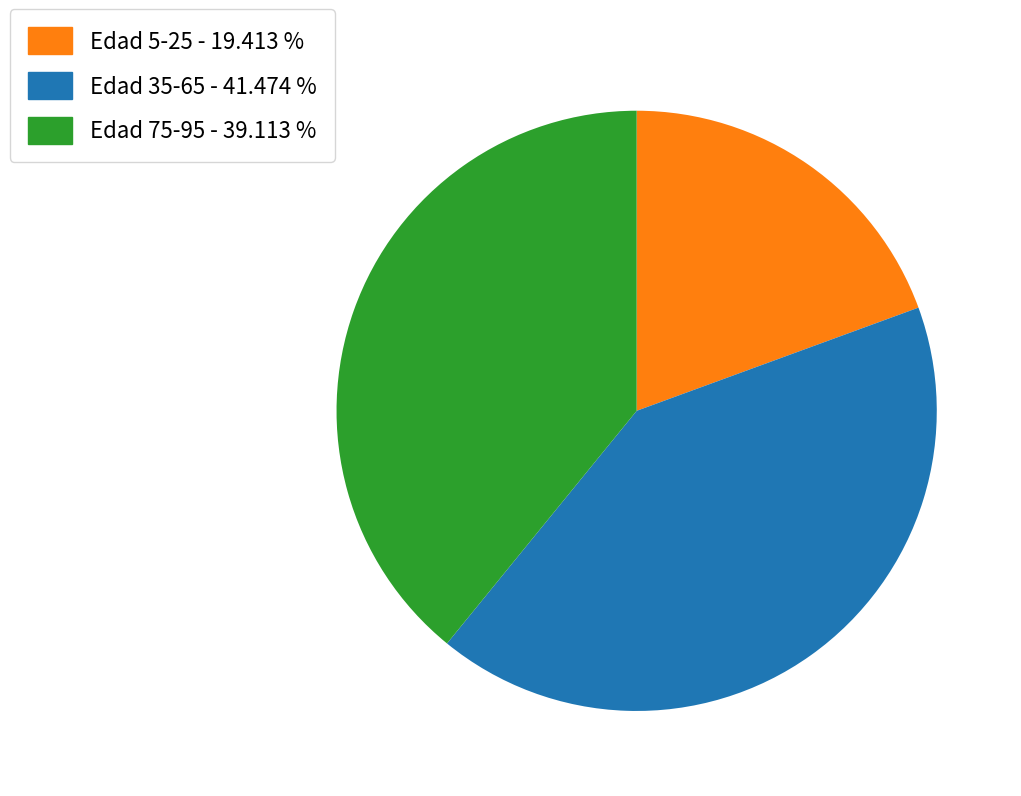

Does any single category account for the majority?

No